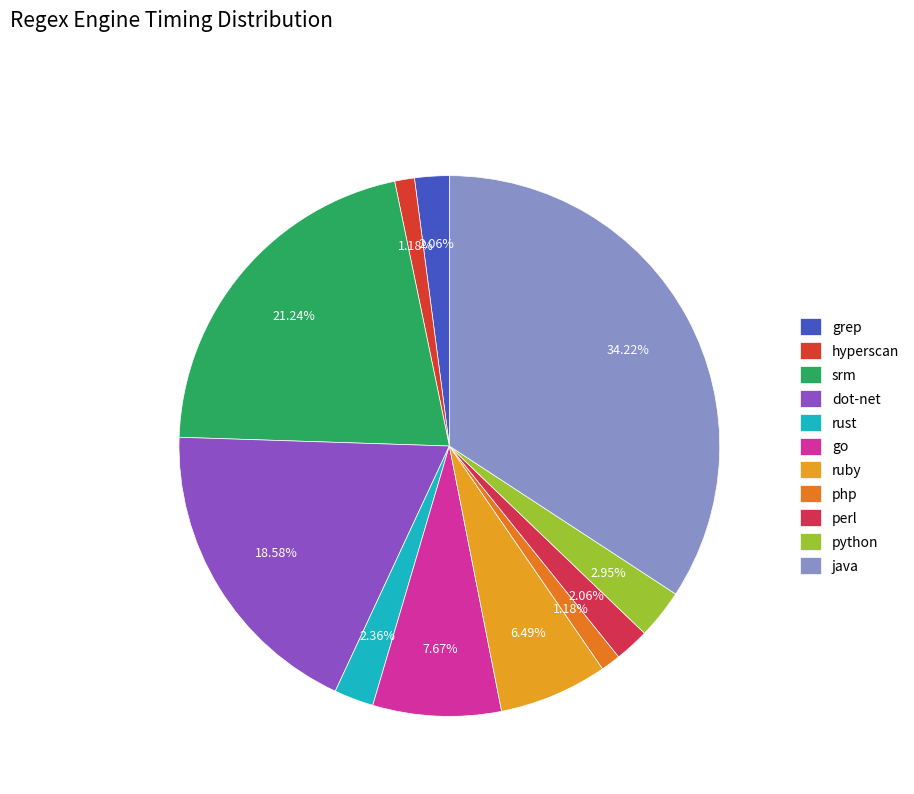

Approximately how many times larger is the value at php compared to java?

0.0